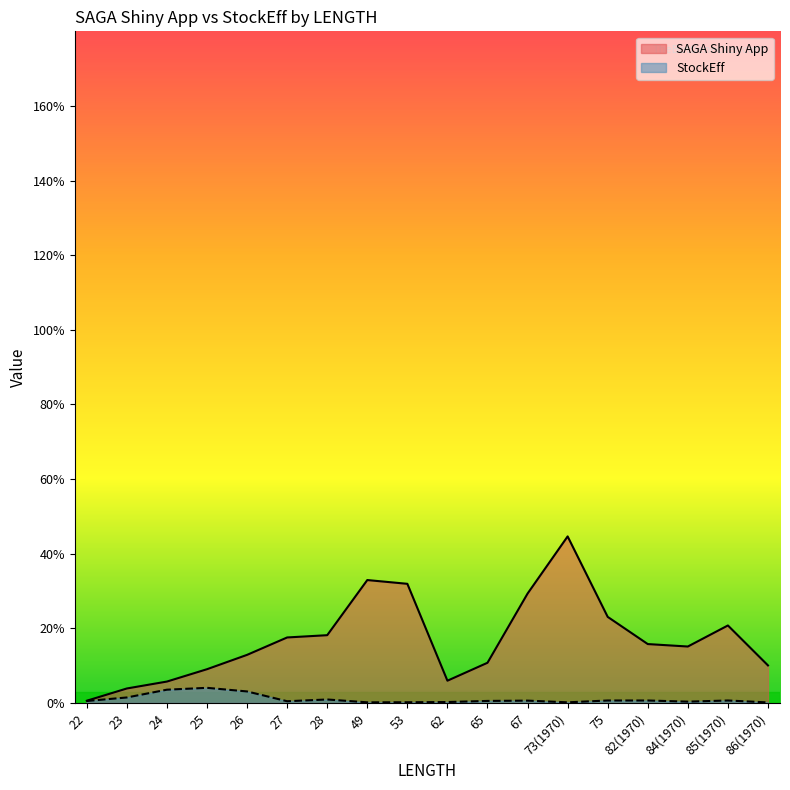

Where is the first local maximum for SAGA Shiny App?

49